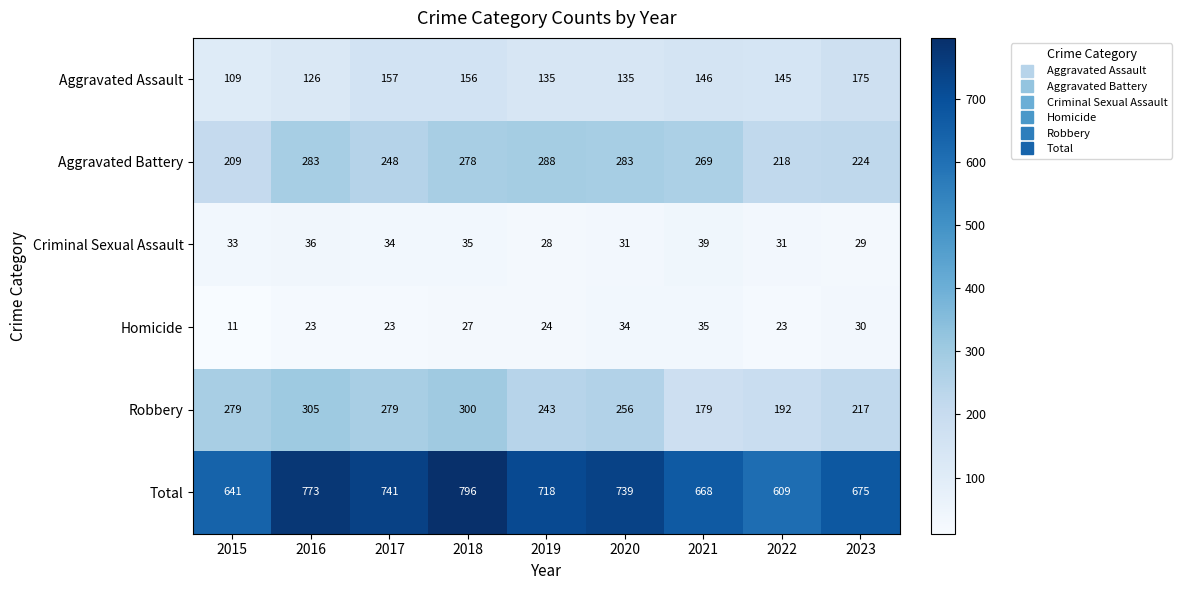

At which category is the sum across all series the highest?

2018